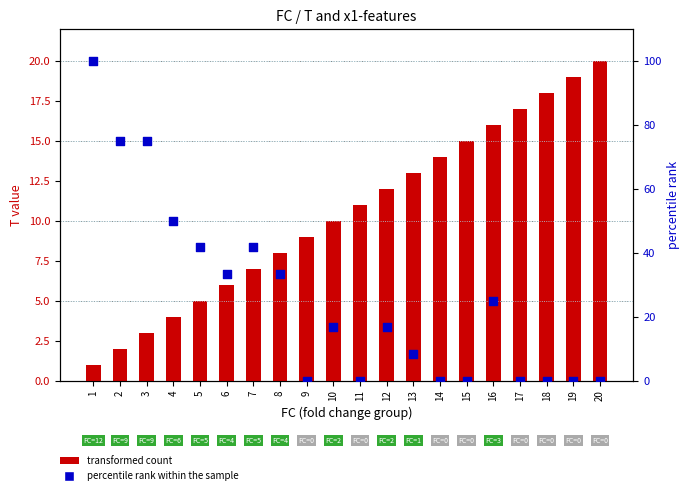

Which series has the widest spread of Y values?

percentile rank within the sample